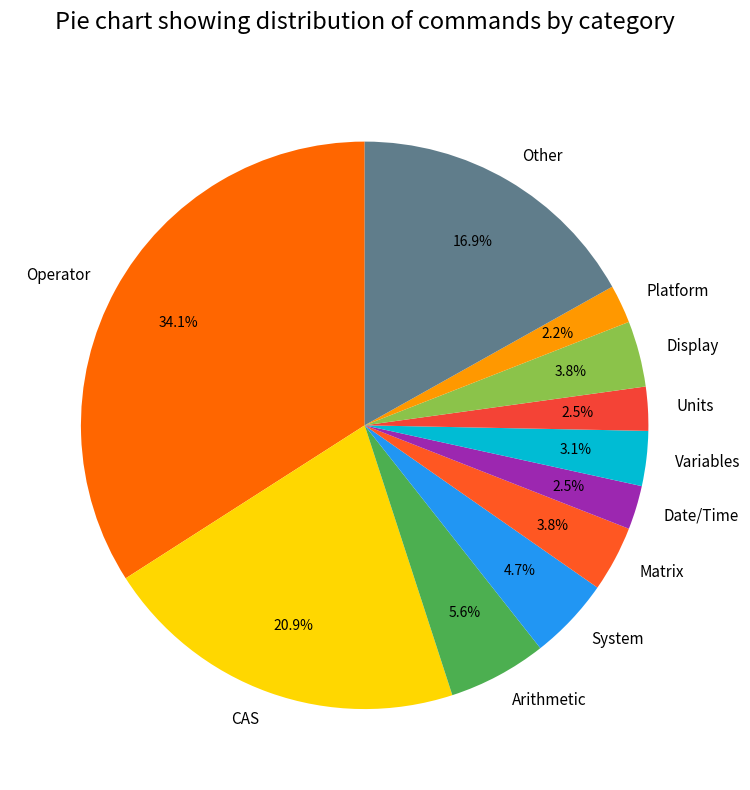

What percentage do Platform and Other together represent?

19.1%